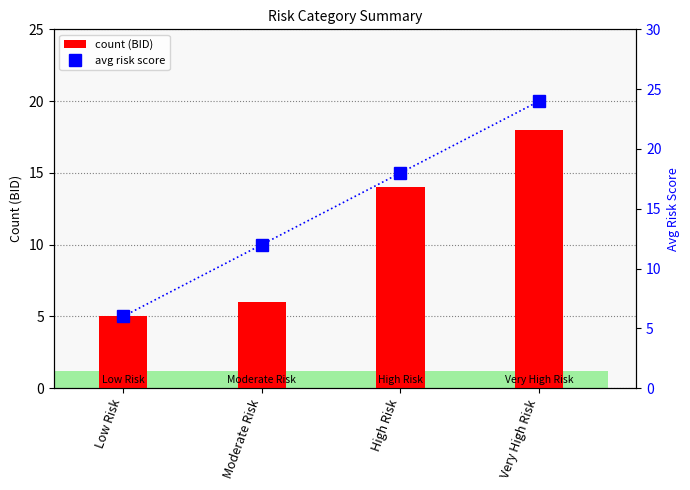

What is the approximate value of avg risk score at Low Risk, to the nearest 10?

10